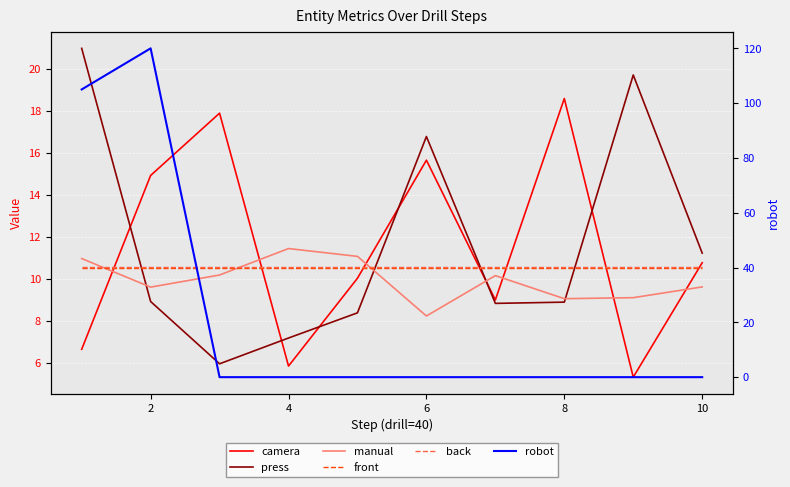

At how many categories does at least one series exceed 9?

10